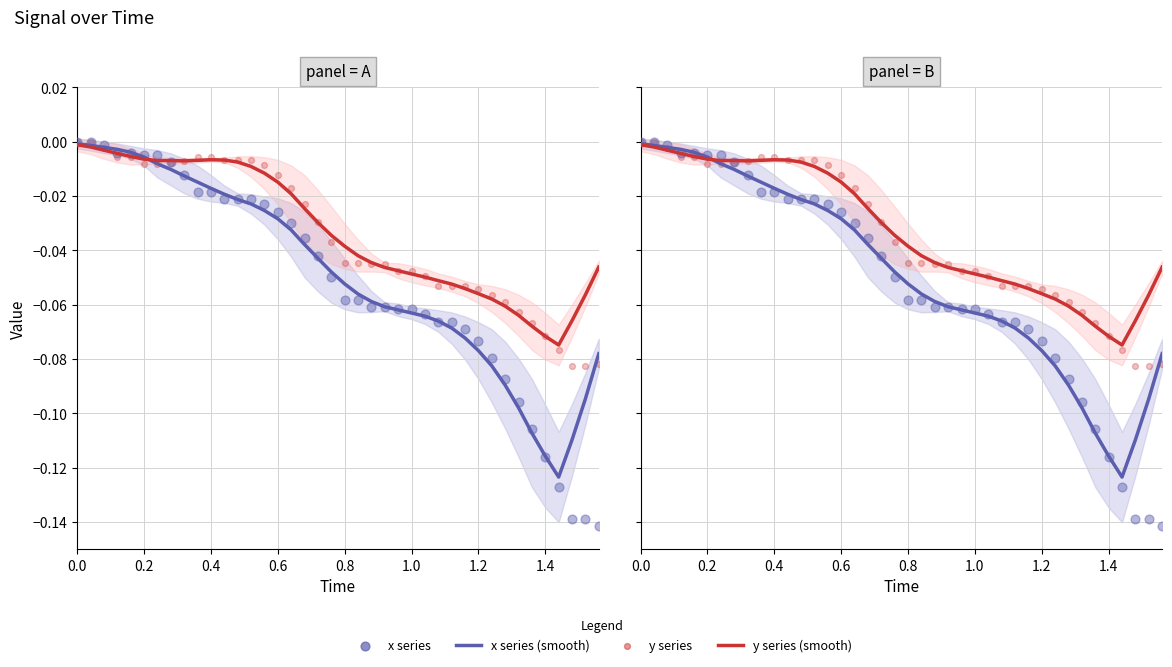

What are all the series names shown in the legend?

x series (smooth), y series (smooth), x series, y series